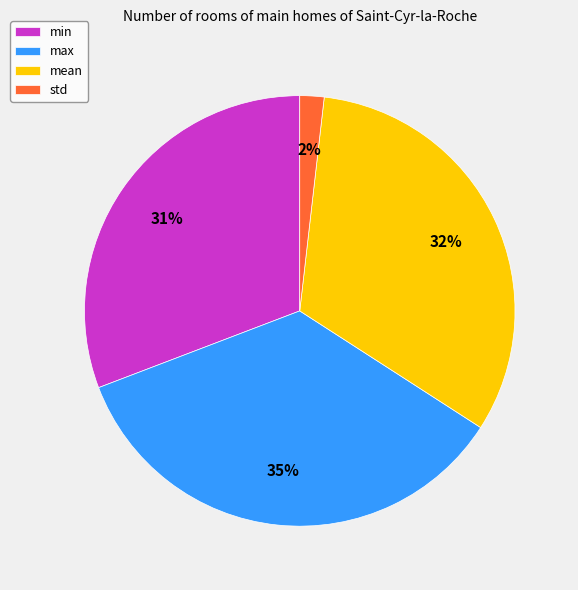

Combined, do mean and max account for over 50%?

Yes